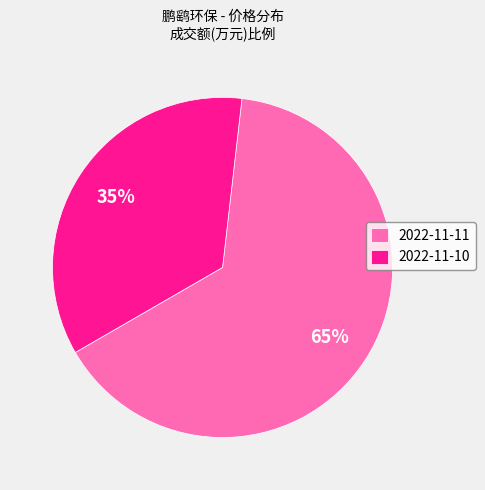

What is the largest slice in the pie chart?

2022-11-11